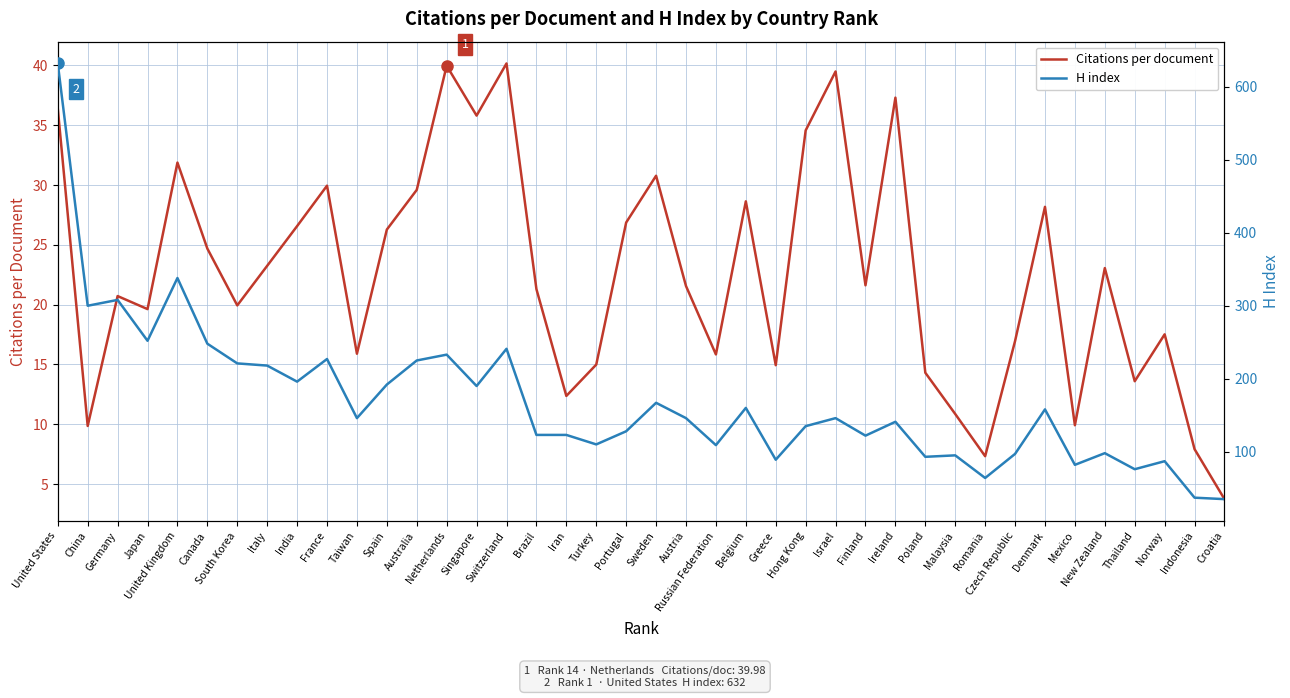

List the labels in order of H index value, largest first.

United States, United Kingdom, Germany, China, Japan, Canada, Switzerland, Netherlands, France, Australia, South Korea, Italy, India, Spain, Singapore, Sweden, Belgium, Denmark, Taiwan, Austria, Israel, Ireland, Hong Kong, Portugal, Brazil, Iran, Finland, Turkey, Russian Federation, New Zealand, Czech Republic, Malaysia, Poland, Greece, Norway, Mexico, Thailand, Romania, Indonesia, Croatia